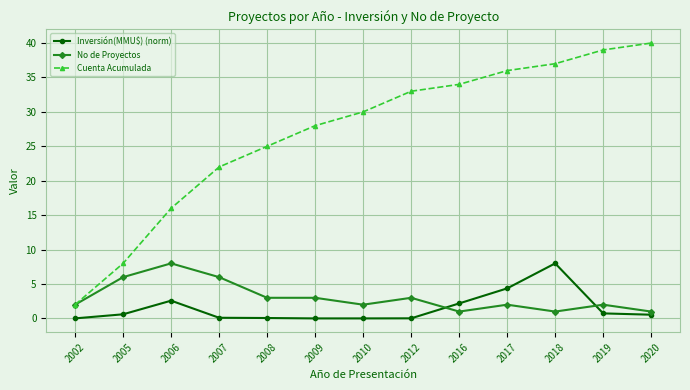

Where is Cuenta Acumulada nearest to the value 21?

2007